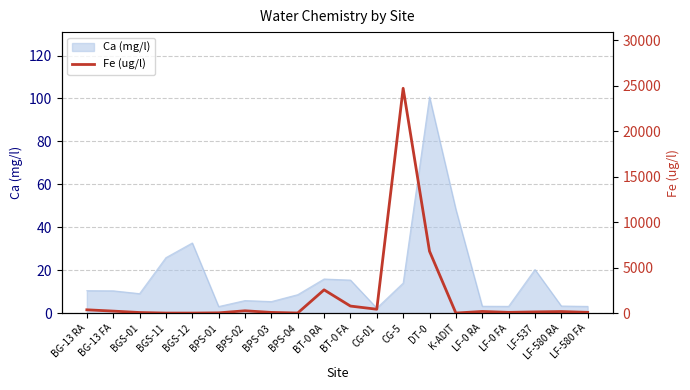

What is the greatest value displayed?

24711.7